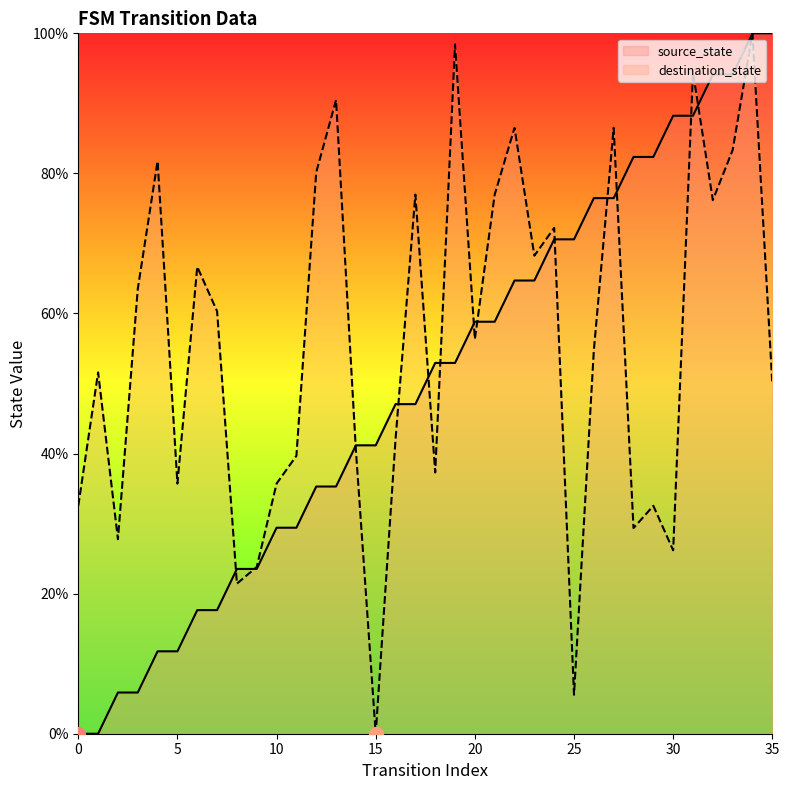

What is the difference between the maximum and minimum values in the destination_state series?

100.0